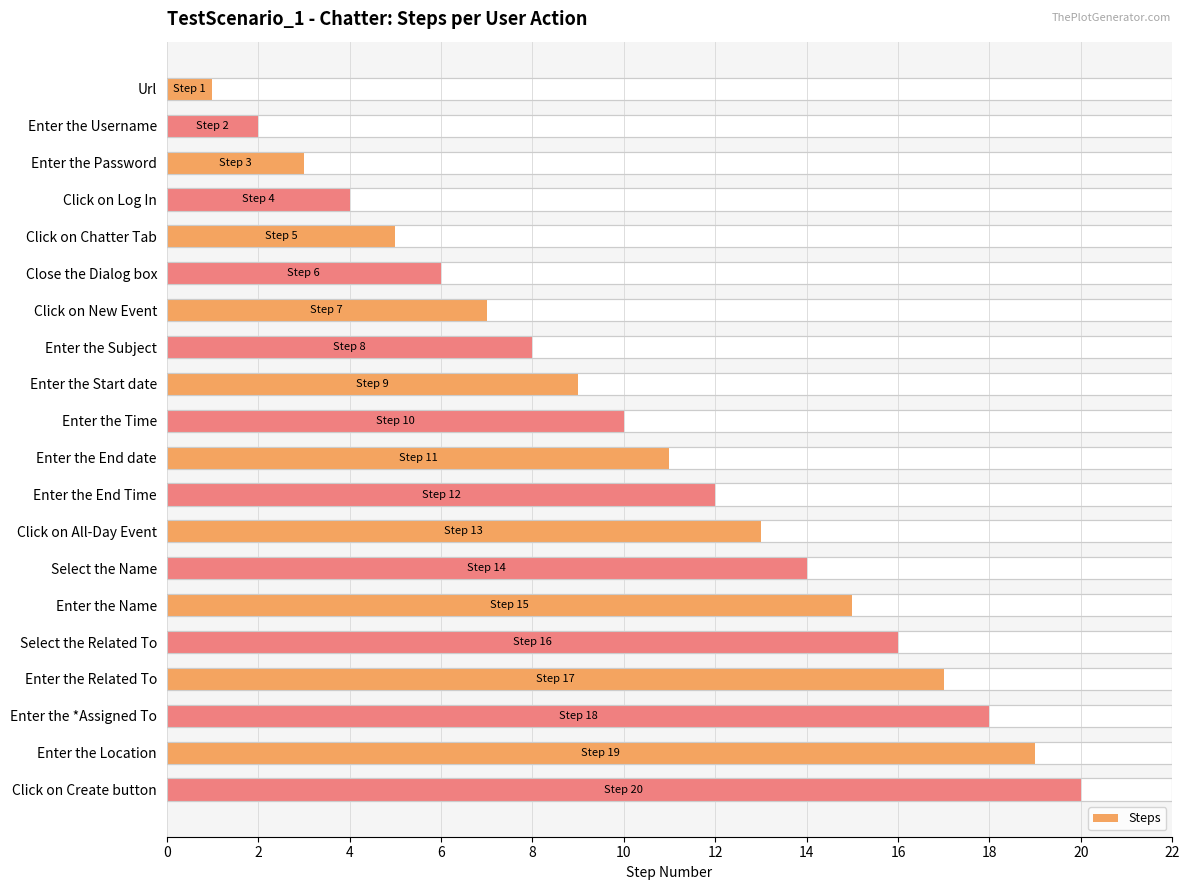

How many bars are there in total?

20